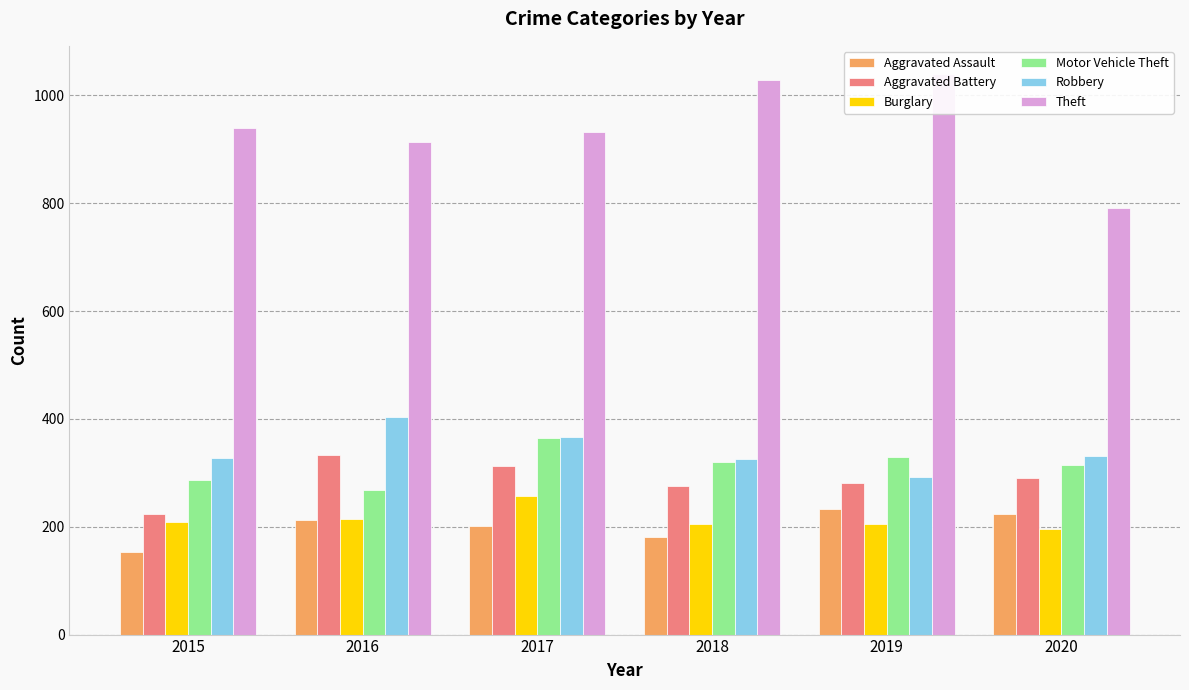

What is the greatest value displayed?

1040